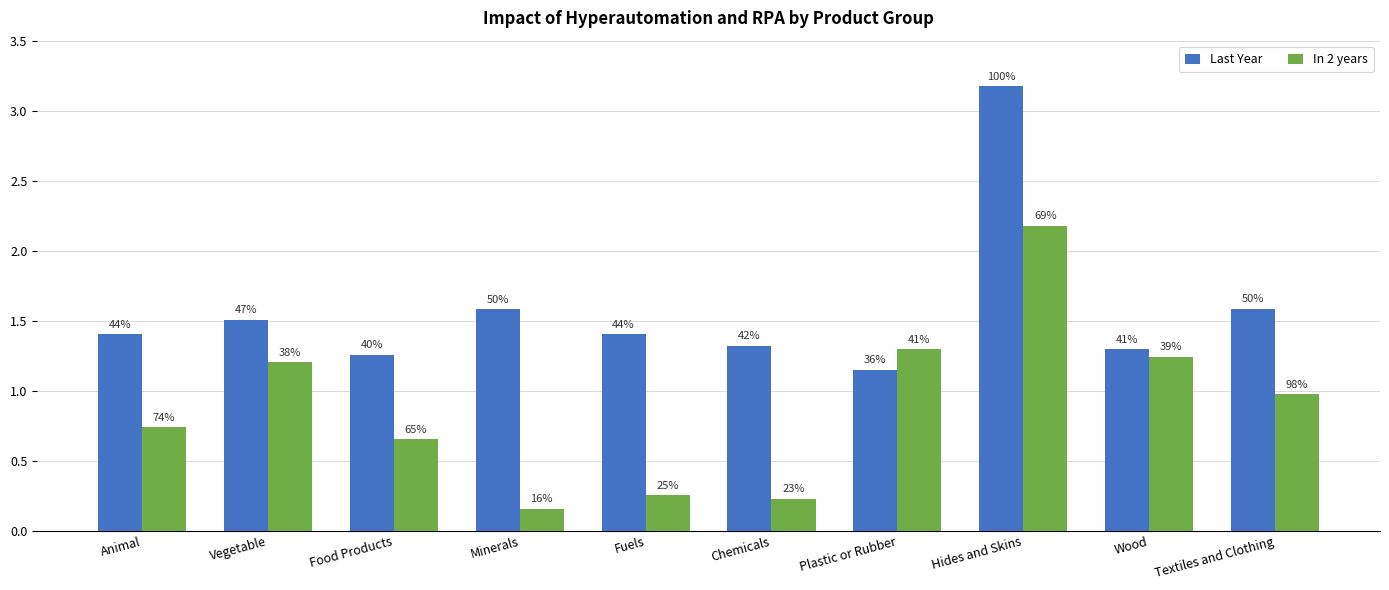

What are all the series names shown in the legend?

Last Year, In 2 years